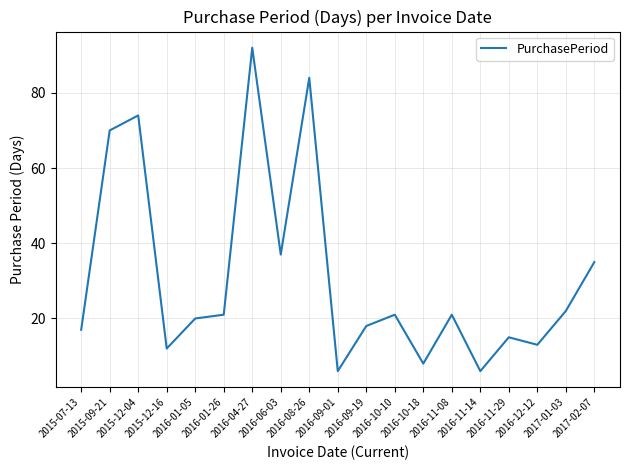

What is the difference between the second highest and minimum values?

78